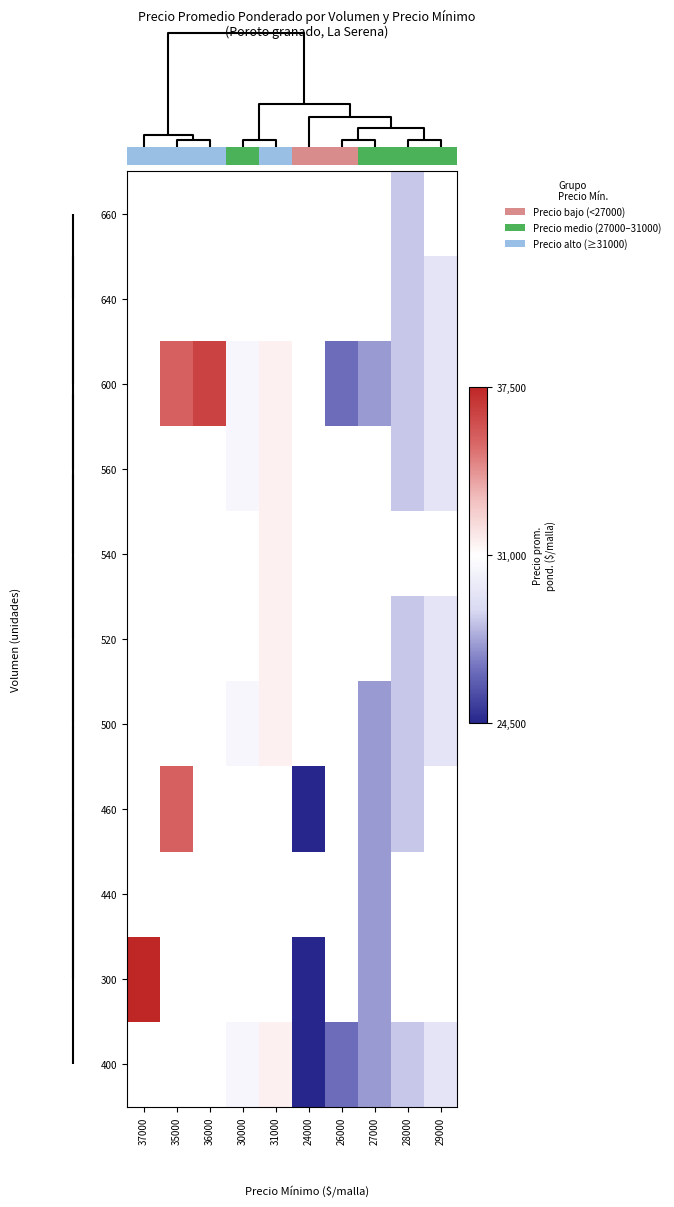

How many distinct data groups are displayed?

11